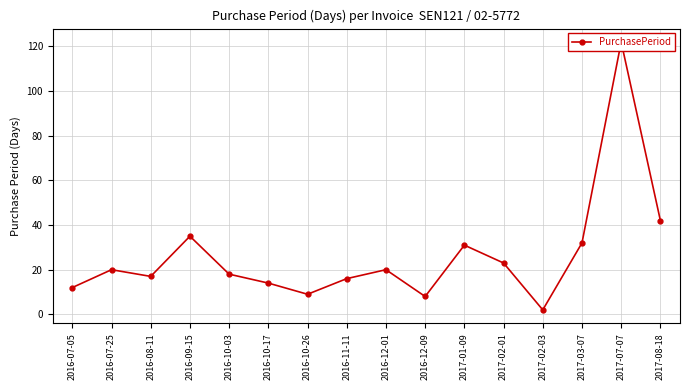

Which category has the lowest value across all series?

2017-02-03